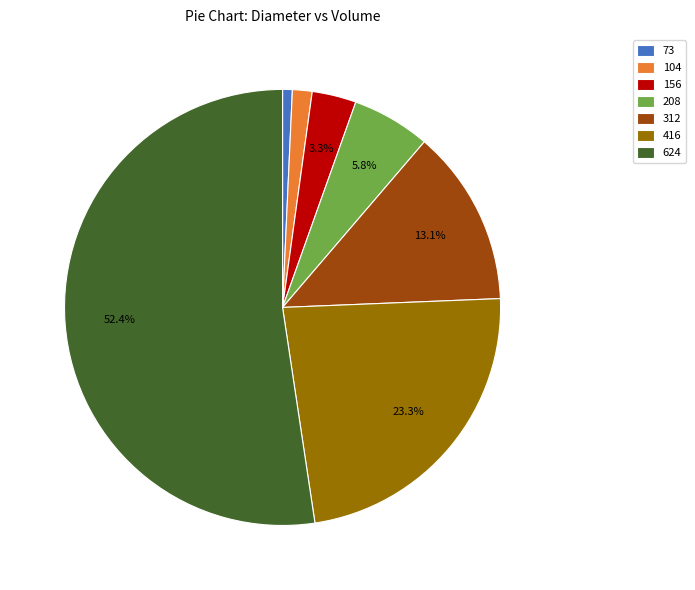

Is the sum of 73 and 312 greater than half?

No